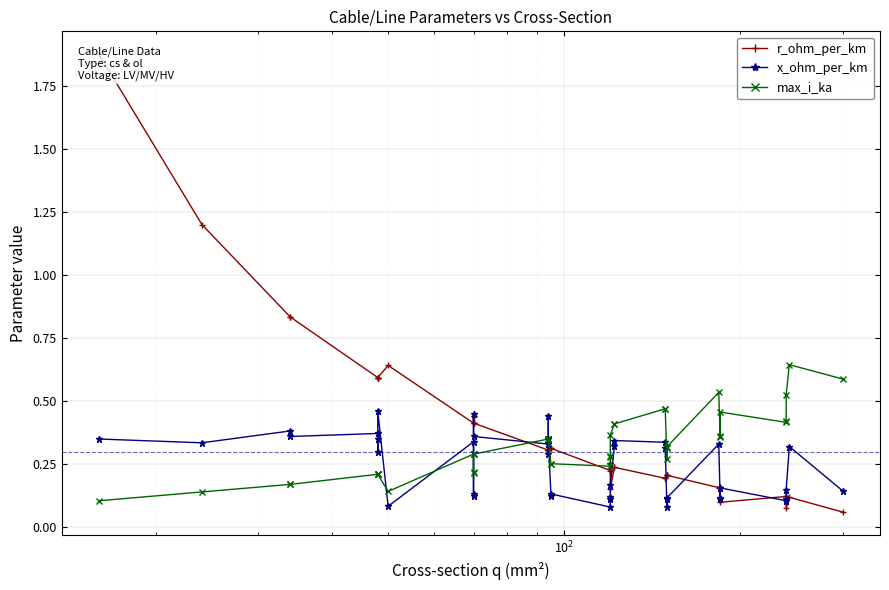

In max_i_ka, how many points are higher than both neighbors (excluding endpoints)?

6